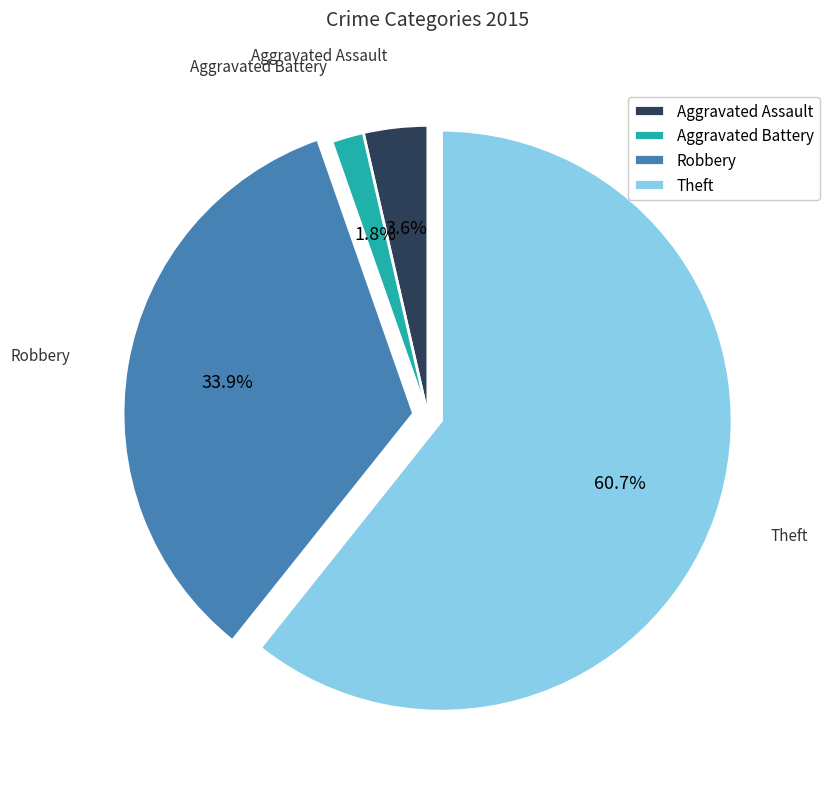

How many slices are in this pie chart?

4